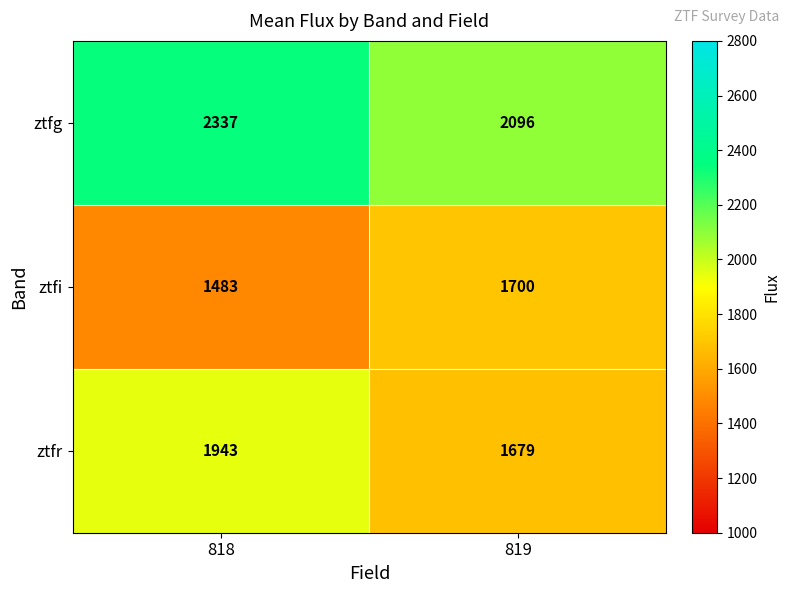

Is it true that ztfr equals 441 at 819?

False